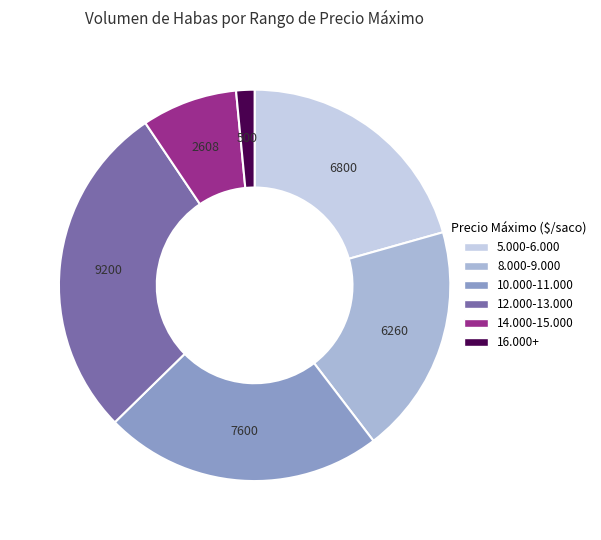

Do 16.000+ and 14.000-15.000 together represent more than half of the pie?

No